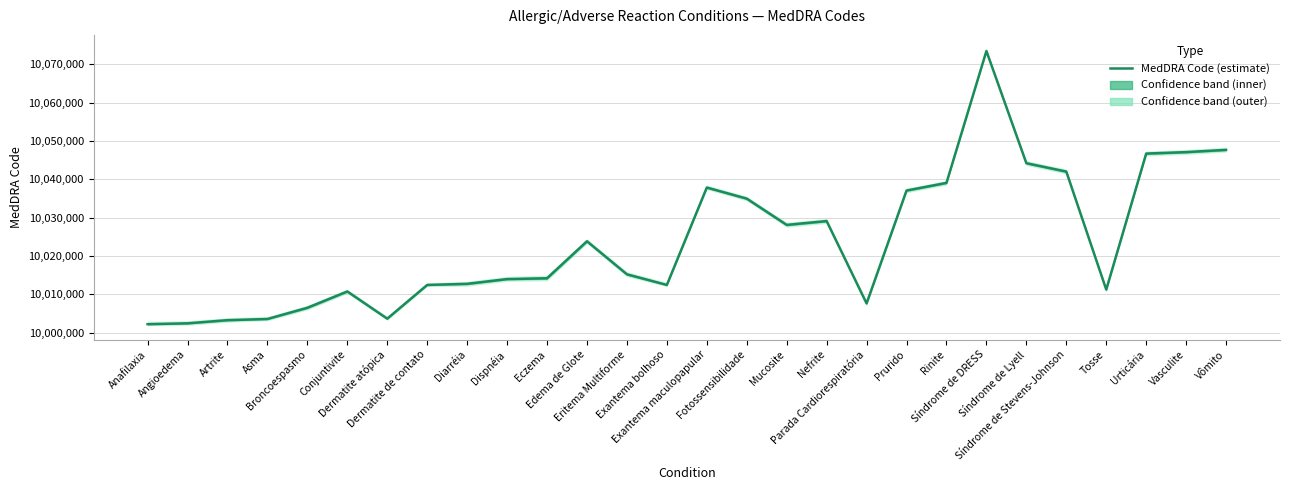

What position from the left is Síndrome de DRESS?

22